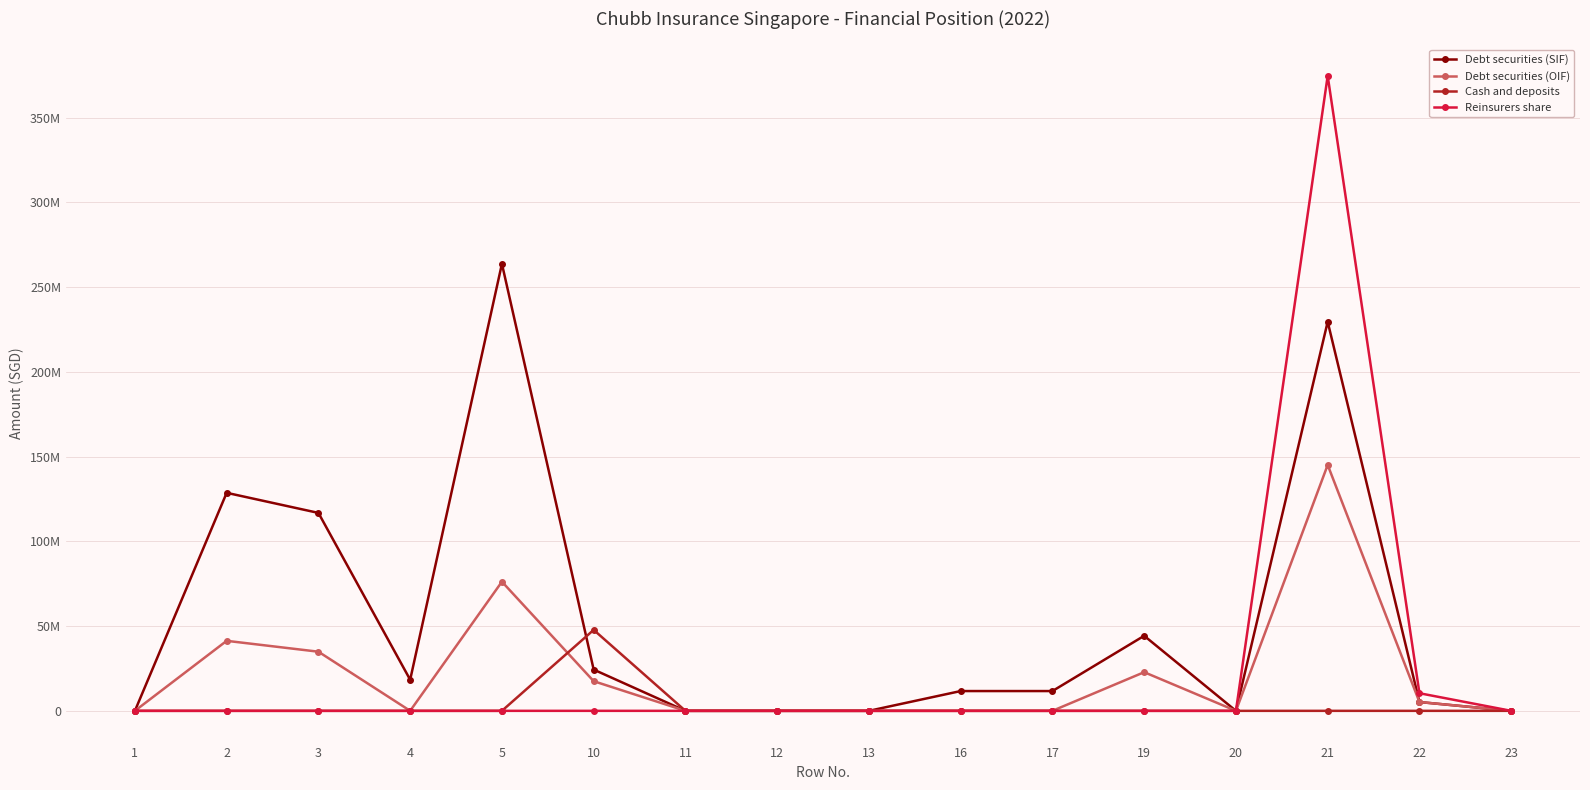

At which label is Debt securities (SIF) closest to 131858241?

2